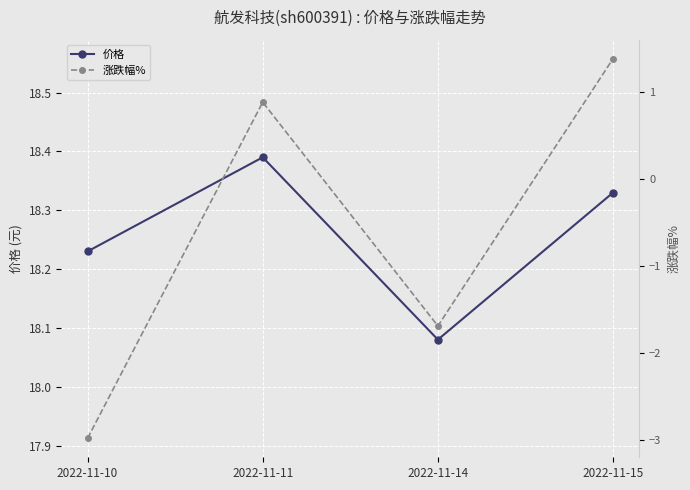

Reading left to right, transcribe all the data shown in this chart.

价格: 2022-11-10=18.2	2022-11-11=18.4	2022-11-14=18.1	2022-11-15=18.3
涨跌幅%: 2022-11-10=-3.0	2022-11-11=0.9	2022-11-14=-1.7	2022-11-15=1.4